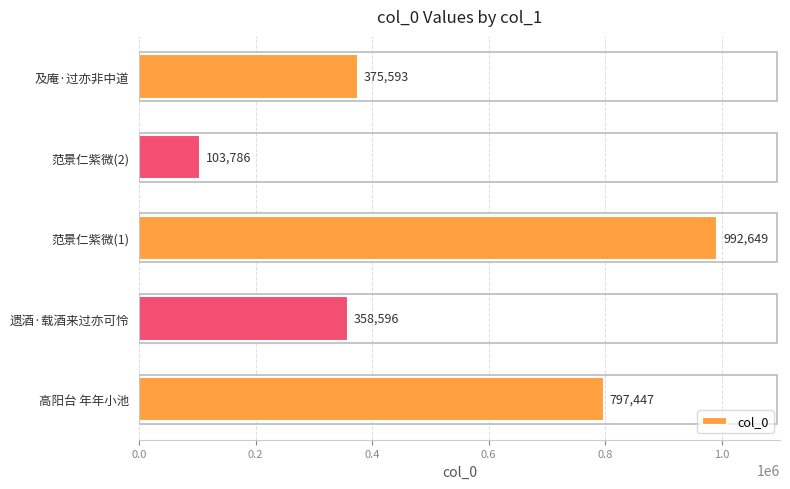

The chart shows a value of 197717 at 高阳台 年年小池. True or false?

False